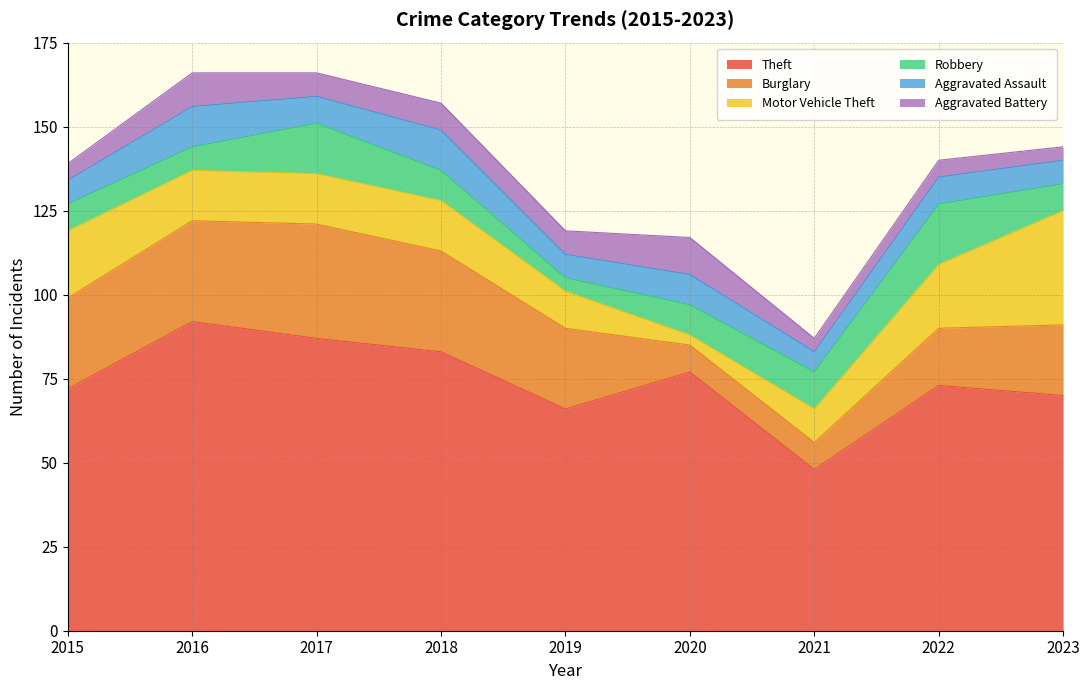

Between 2022 and 2023, which is larger?

2022